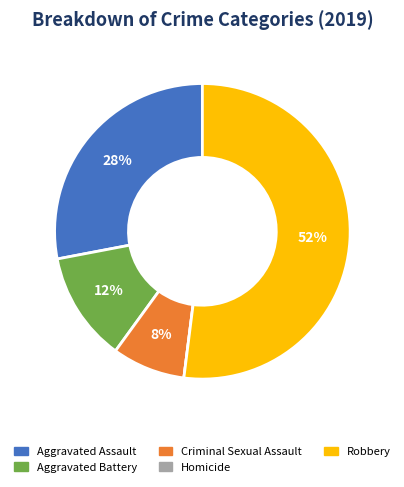

Does Aggravated Assault account for over 50% of the chart?

No